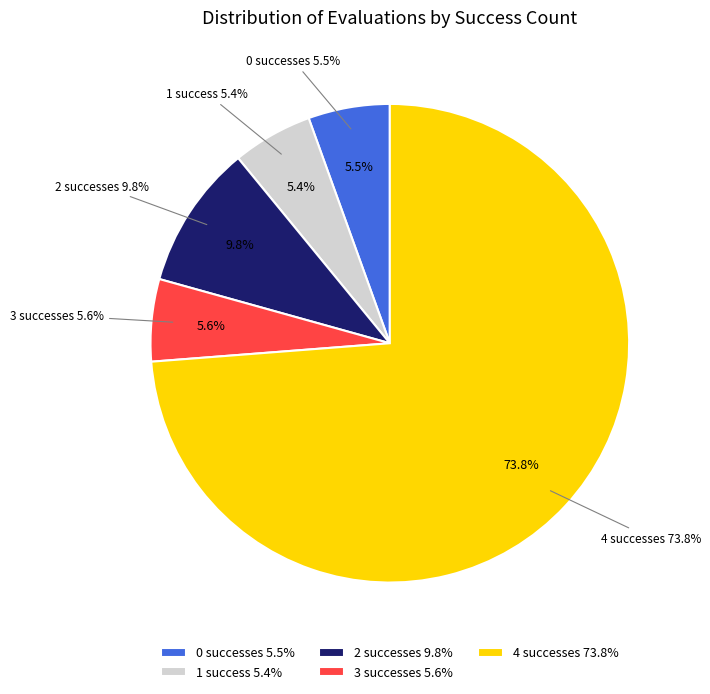

Is there any slice that represents more than half of the pie?

Yes